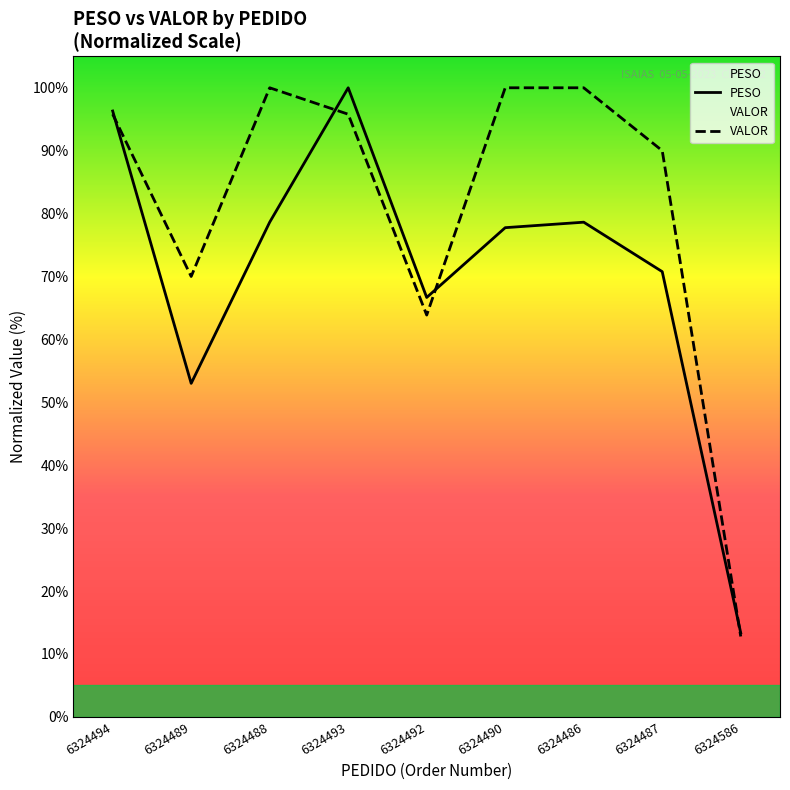

Where do PESO and VALOR first cross each other?

6324494 and 6324489